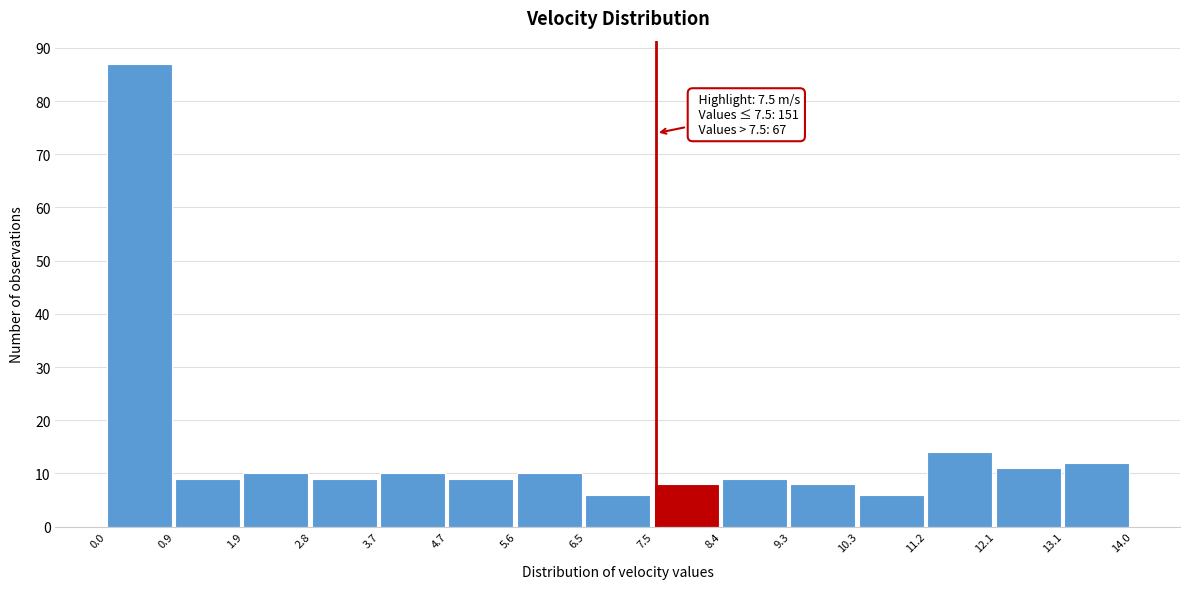

Over which range of the x-axis is the bar tallest?

0.0 to 0.9